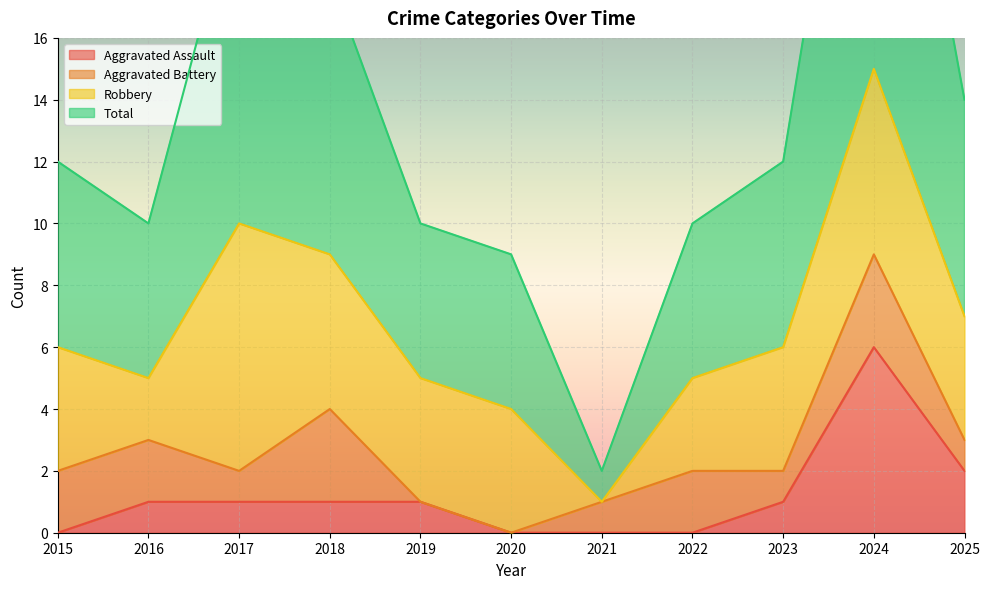

True or false: Aggravated Assault has a value of 1 at 2023.

True